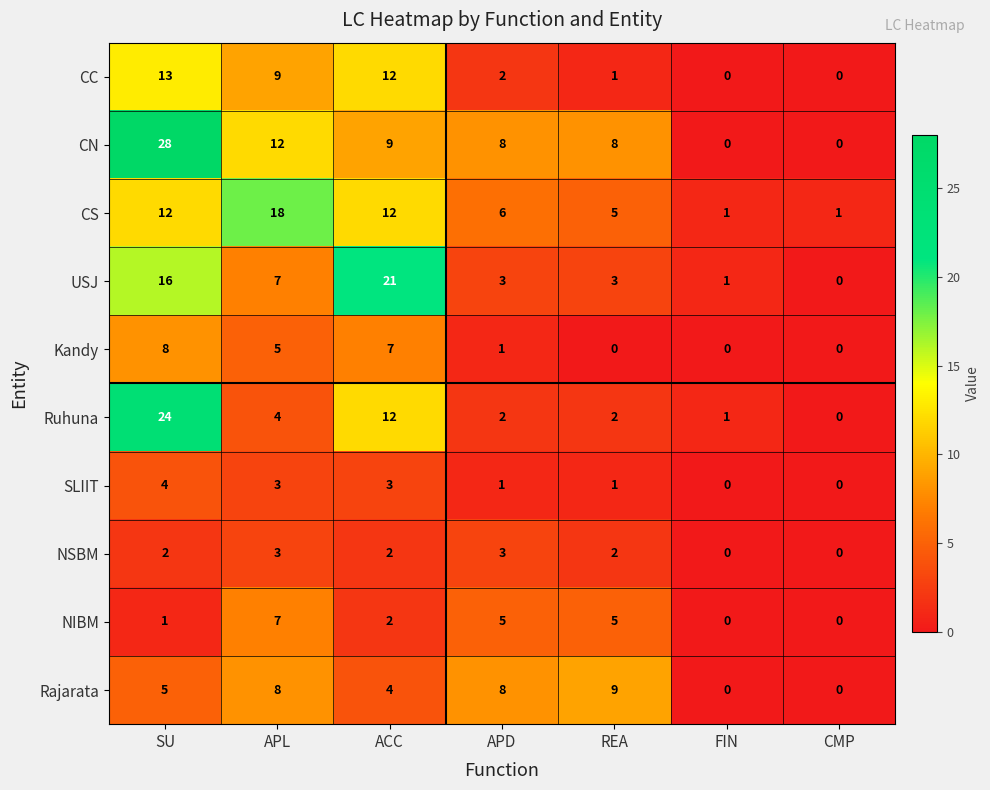

List the series in order of their peak value, highest first.

CN, Ruhuna, USJ, CS, CC, Rajarata, Kandy, NIBM, SLIIT, NSBM